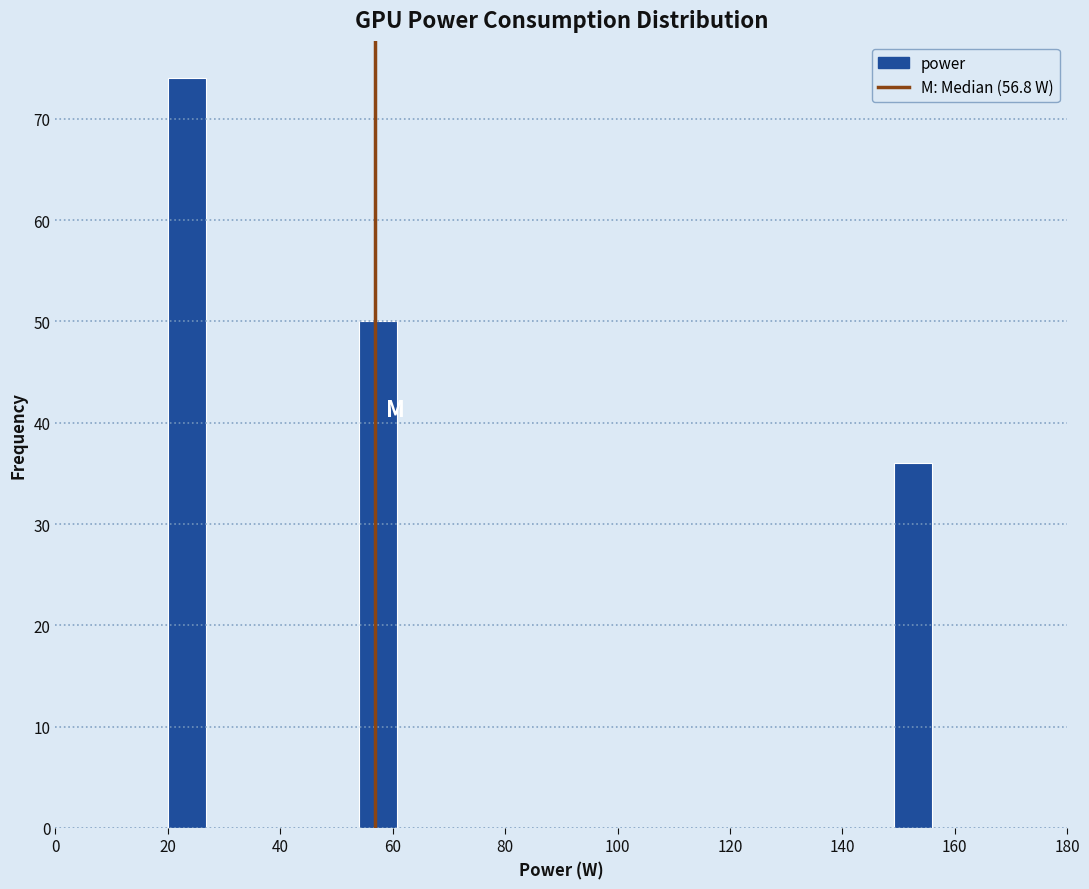

Around what value on the x-axis is the tallest bar? Give the approximate position of its centre, as read against the axis.

24